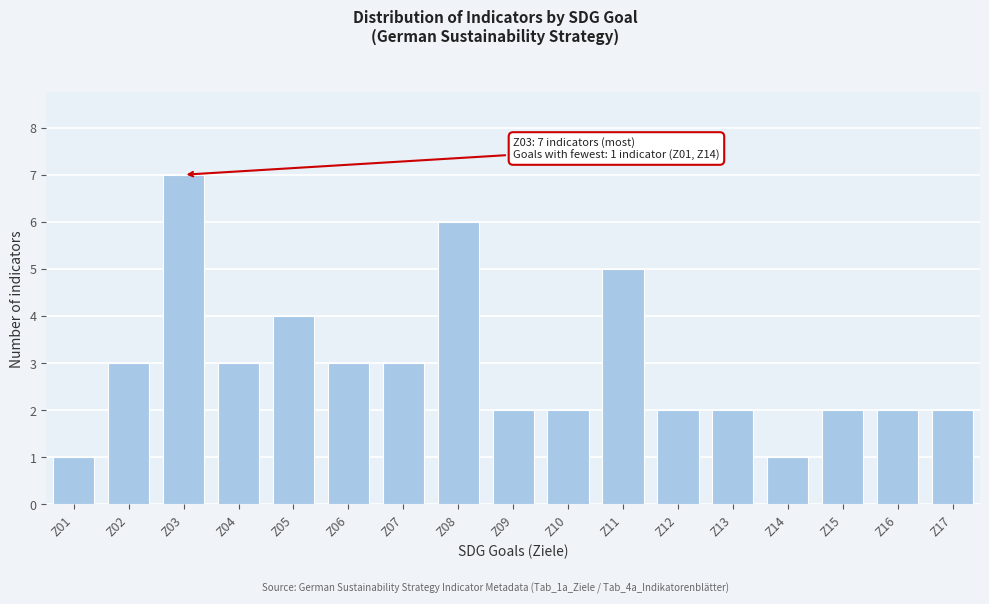

Reading left to right, extract all data points from this chart.

1	3	7	3	4	3	3	6	2	2	5	2	2	1	2	2	2